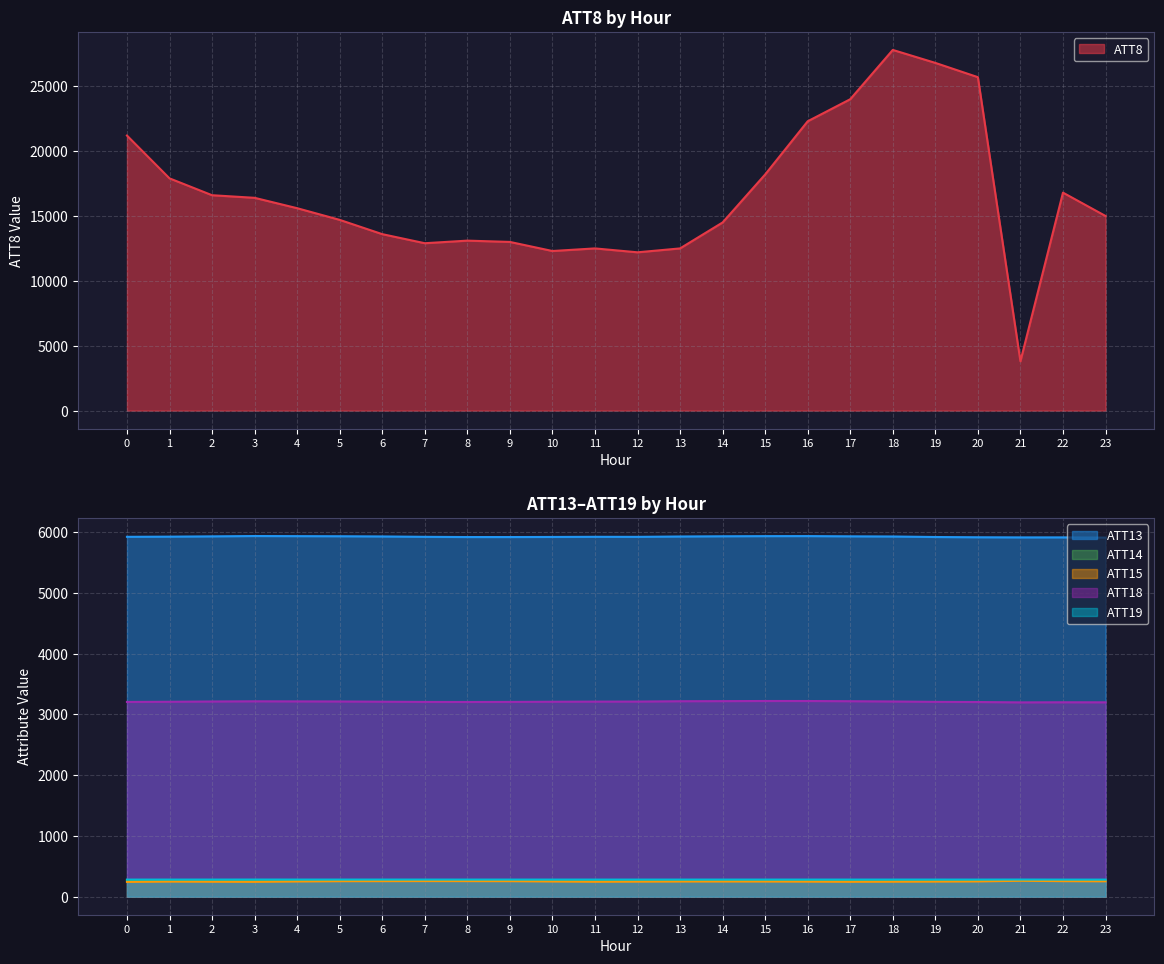

What is the minimum value for ATT19?

281.2